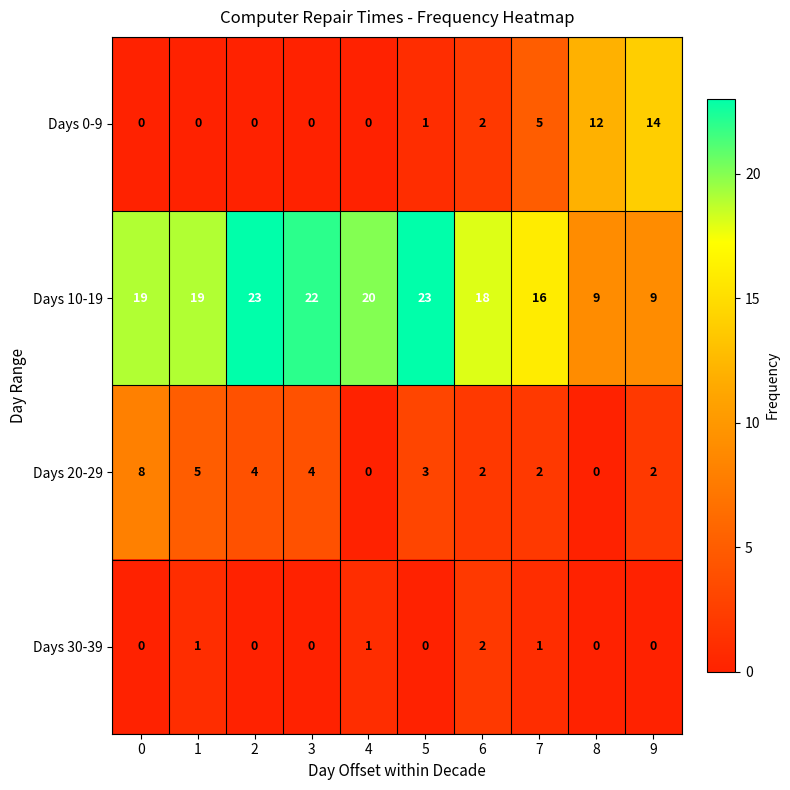

What is the sum of the Days 20-29 values at 0 and 4?

8